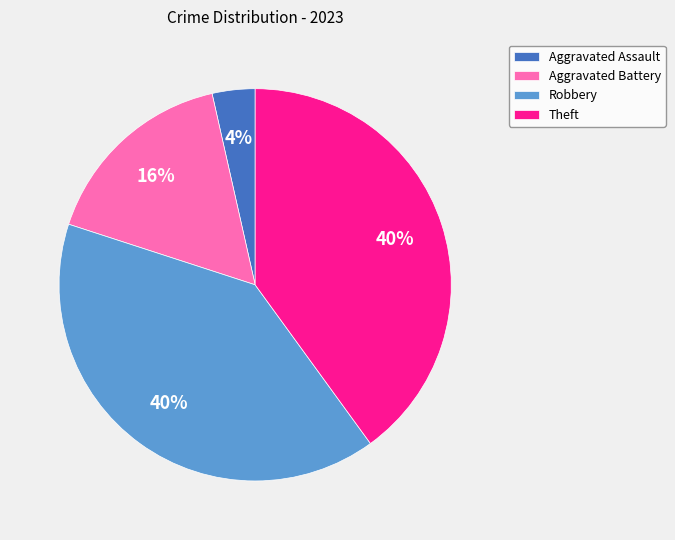

Which has a higher value, Robbery or Aggravated Battery?

Robbery